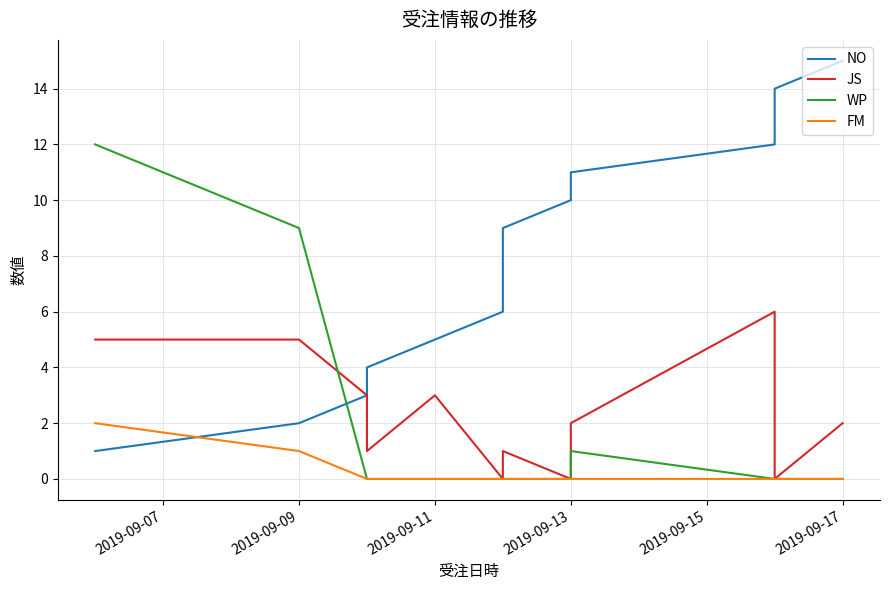

List the series in order of their peak value, highest first.

NO, WP, JS, FM